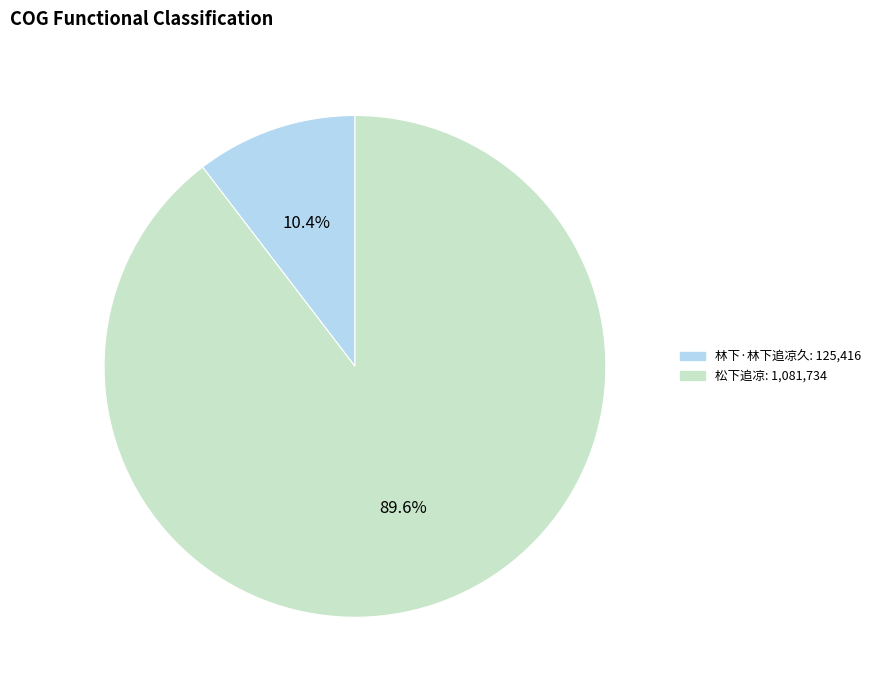

To the nearest percent, what is the average slice percentage?

50%